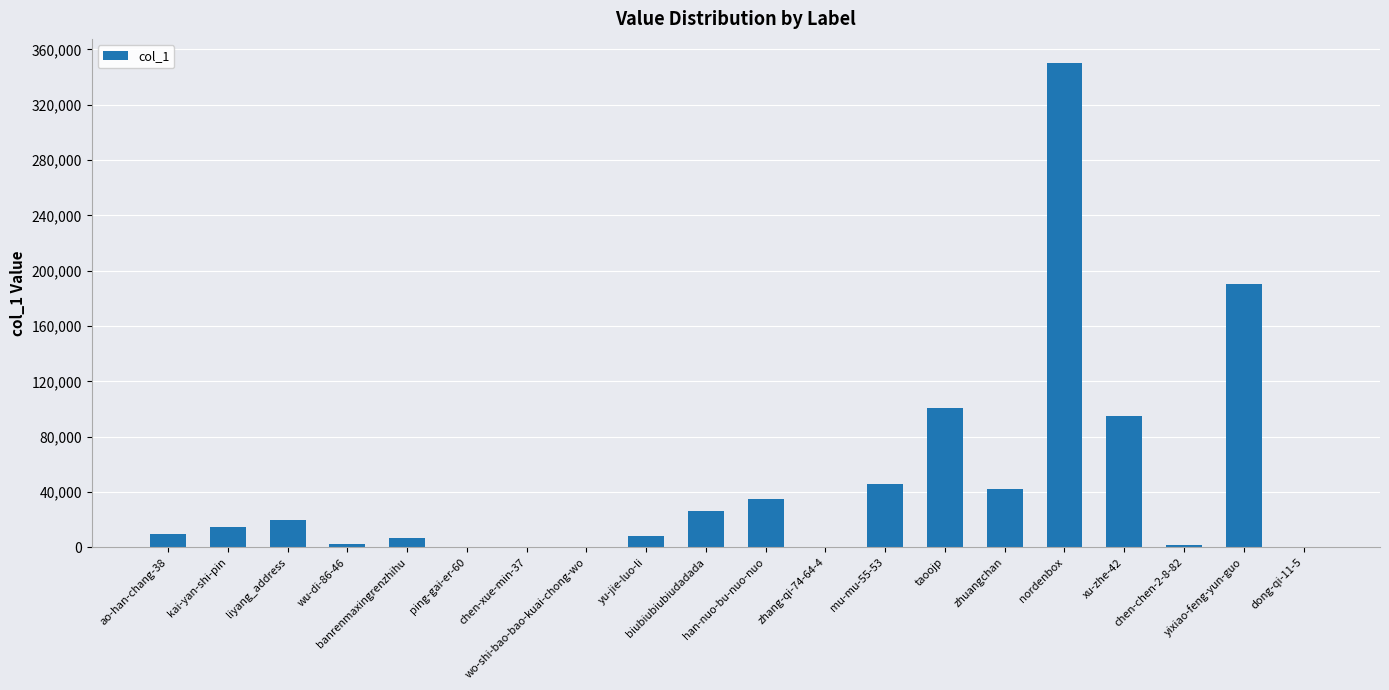

What is the minimum value shown in the chart?

5